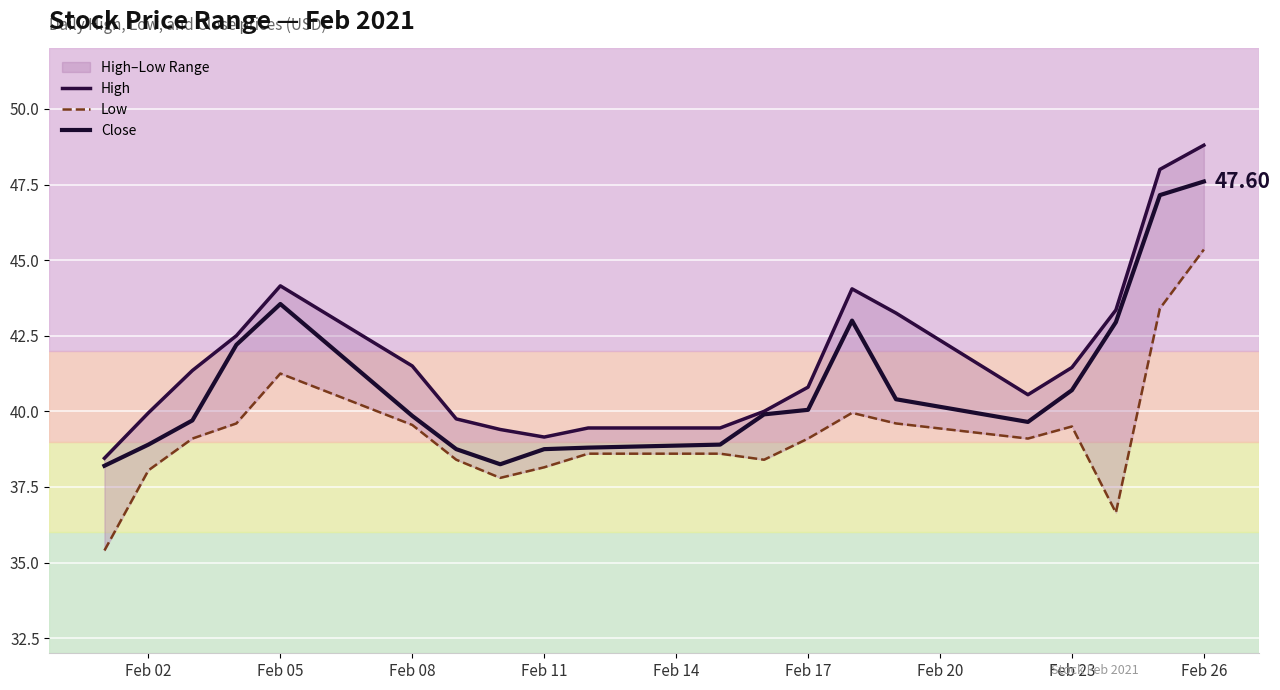

True or false: Close and High cross at least once.

False